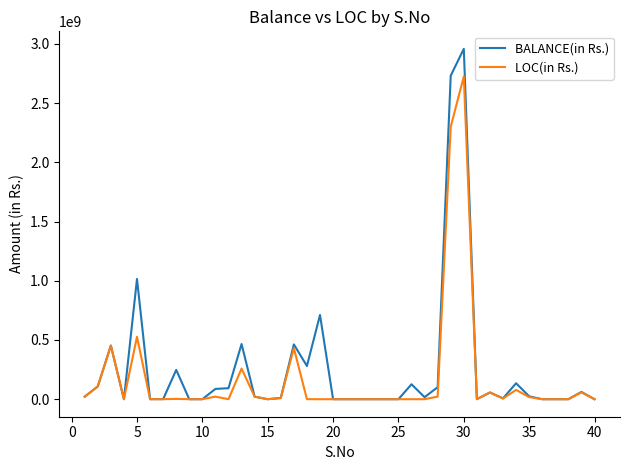

Rank the series by their maximum value, from lowest to highest.

LOC(in Rs.), BALANCE(in Rs.)